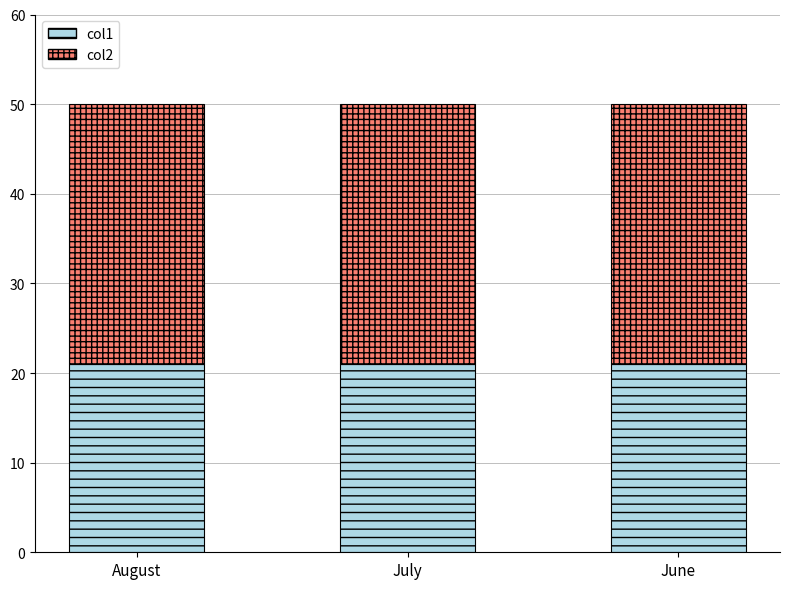

How many bars are there in total?

3